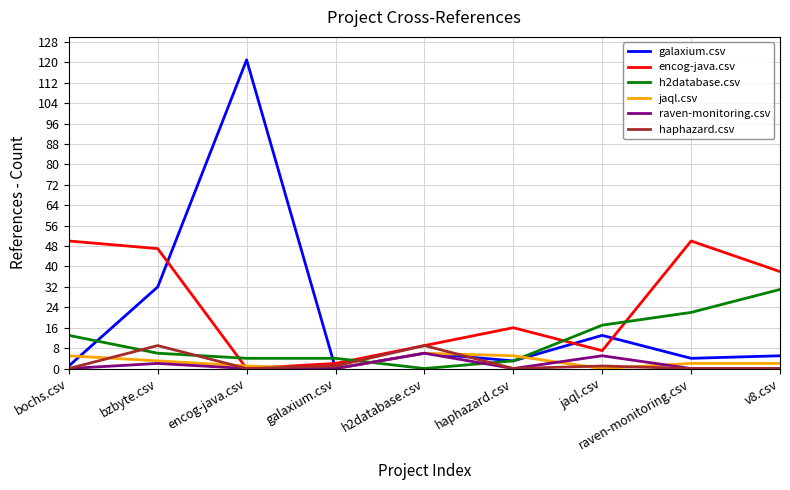

Is the value of encog-java.csv at haphazard.csv greater than the value of haphazard.csv at haphazard.csv?

Yes